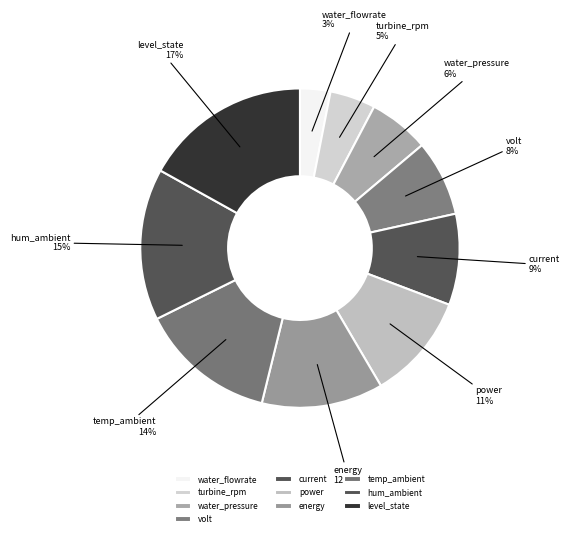

Which has a higher value, water_pressure or hum_ambient?

hum_ambient